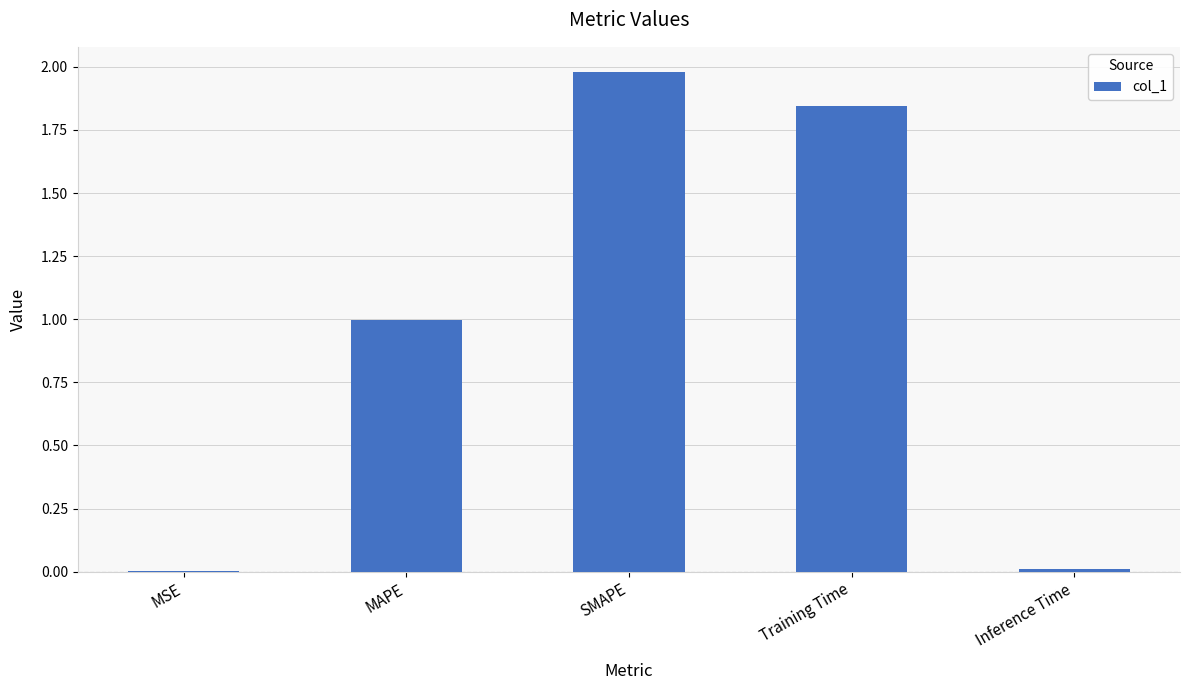

Are the bars horizontal?

No